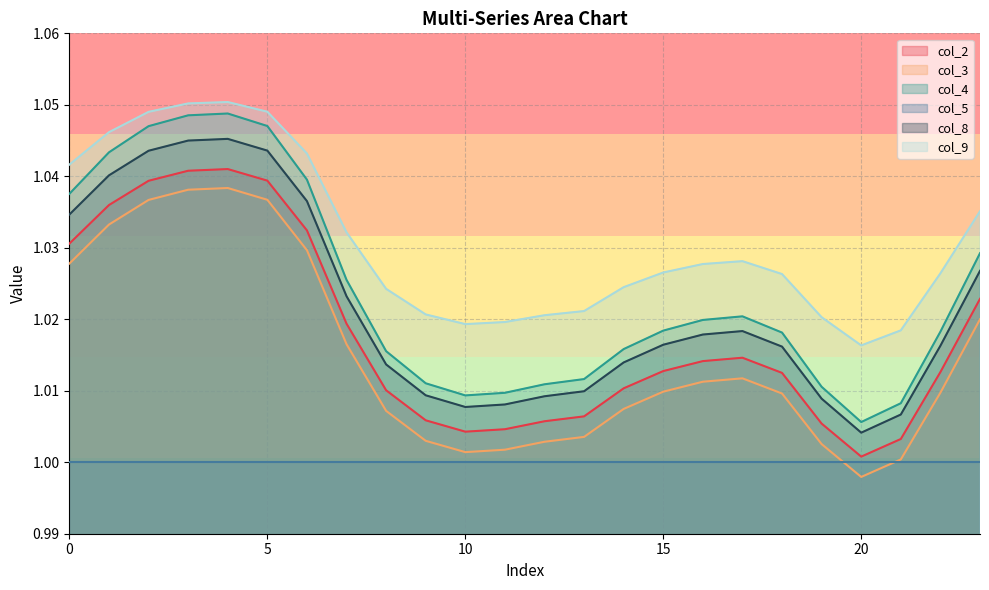

What is the value of the col_9 point at the 11th from the left?

1.0